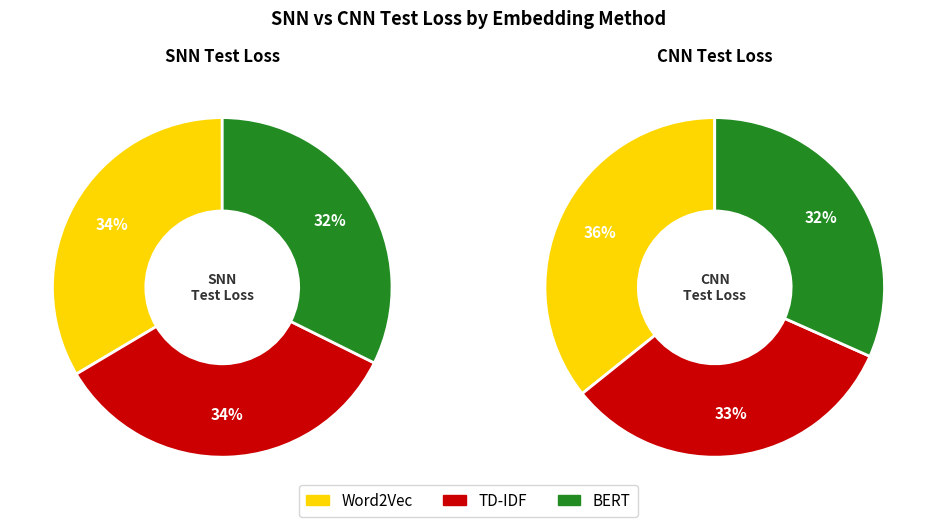

Does TD-IDF represent more than half of the total?

No